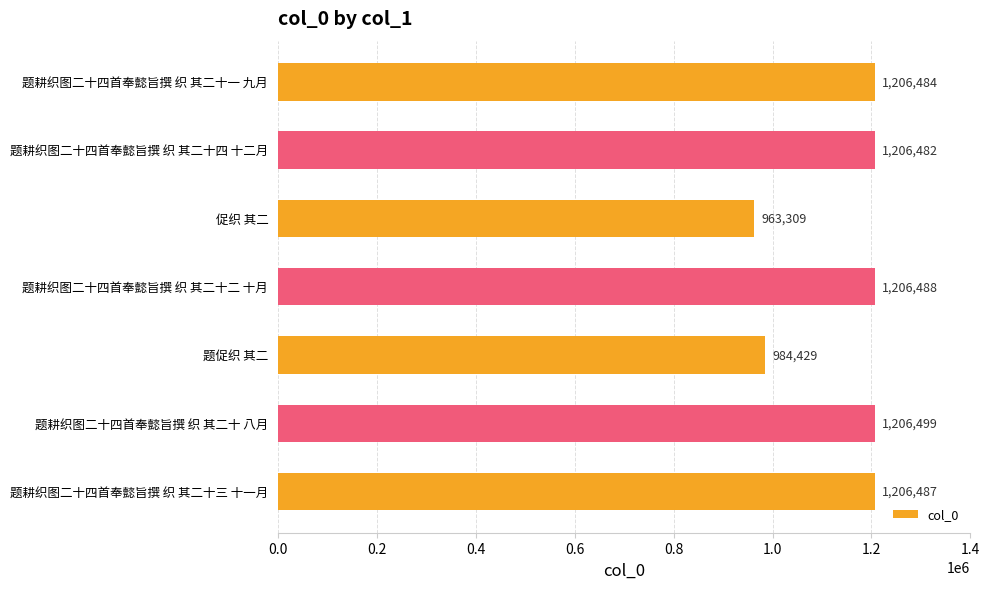

List the labels in order of value, largest first.

题耕织图二十四首奉懿旨撰 织 其二十 八月, 题耕织图二十四首奉懿旨撰 织 其二十二 十月, 题耕织图二十四首奉懿旨撰 织 其二十三 十一月, 题耕织图二十四首奉懿旨撰 织 其二十一 九月, 题耕织图二十四首奉懿旨撰 织 其二十四 十二月, 题促织 其二, 促织 其二